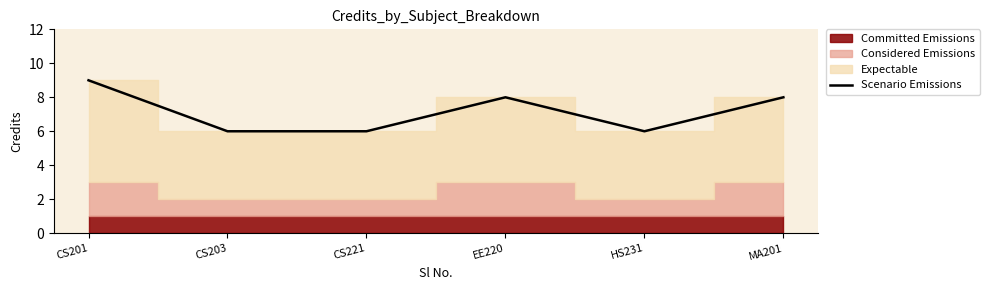

What is the minimum value shown in the chart?

6